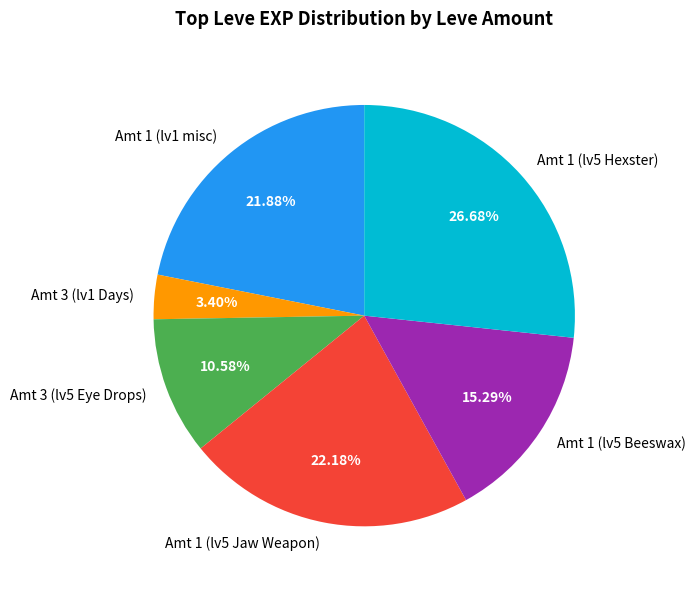

Is Amt 1 (lv5 Jaw Weapon) the majority of the pie?

No